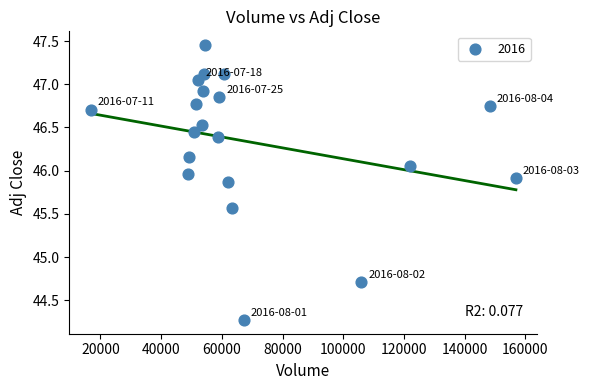

What Y value in the scatter plot is closest to 45?

44.7